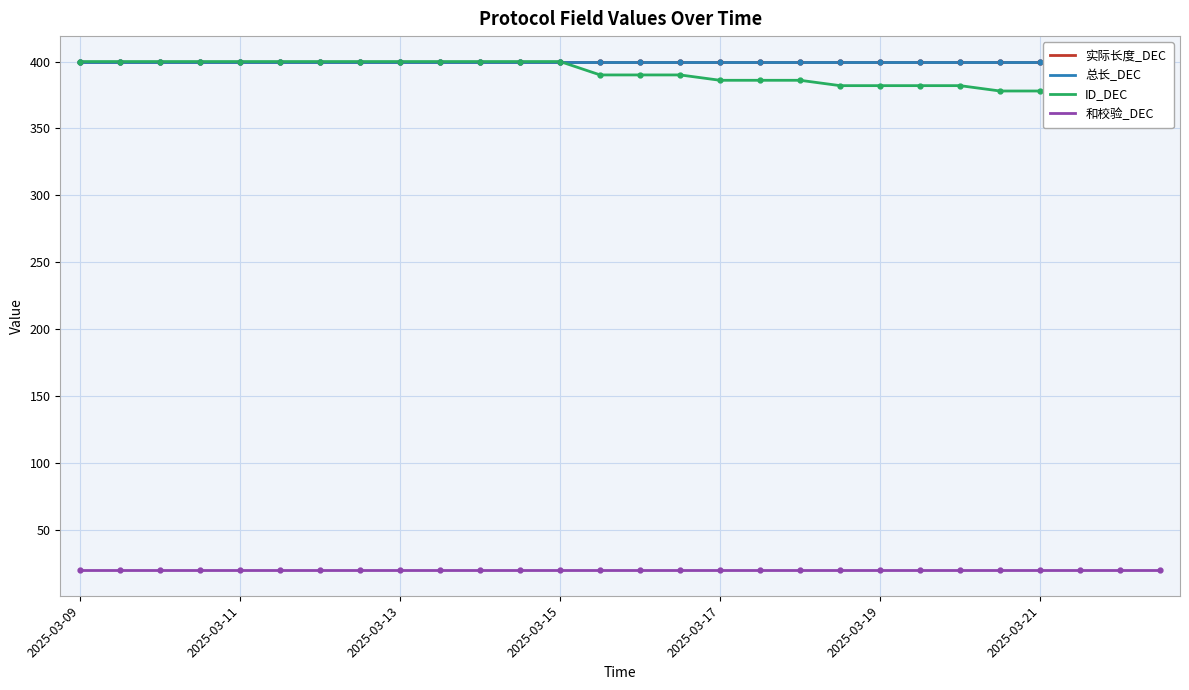

At which label is 总长_DEC closest to 400?

2025-03-09